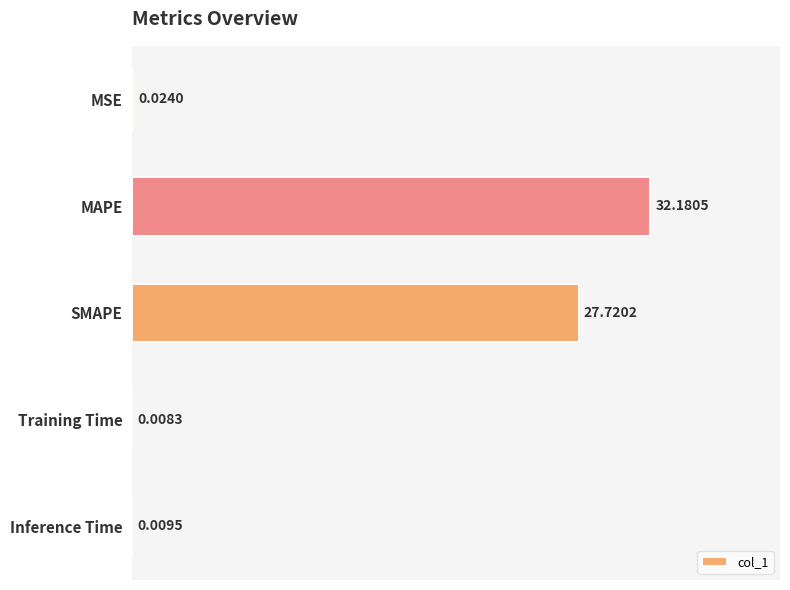

What is the sum of all values?

59.9